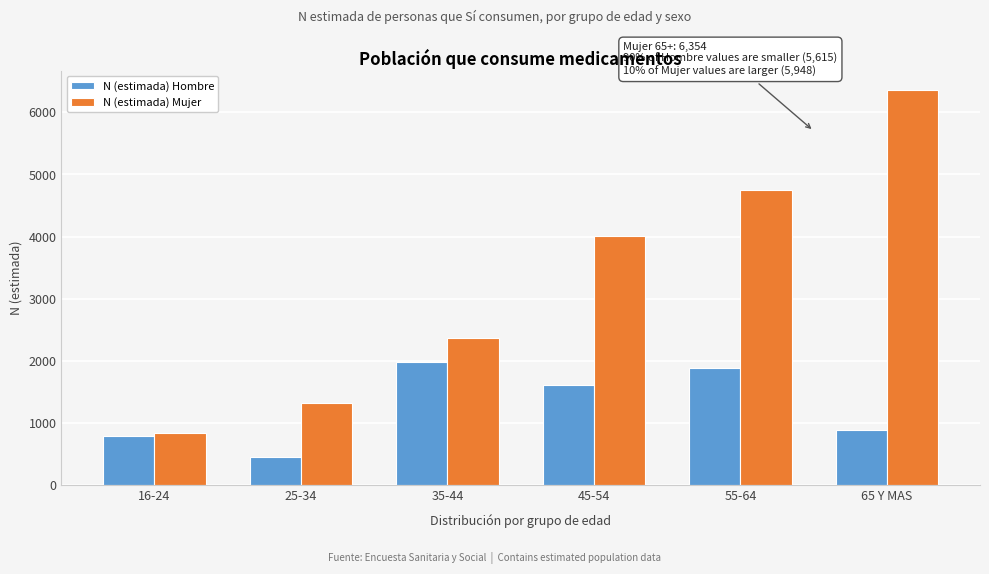

Reading right to left, list all the values displayed in this chart.

N (estimada) Hombre: 894	1883	1603	1983	457	795
N (estimada) Mujer: 6354	4754	4010	2372	1325	833